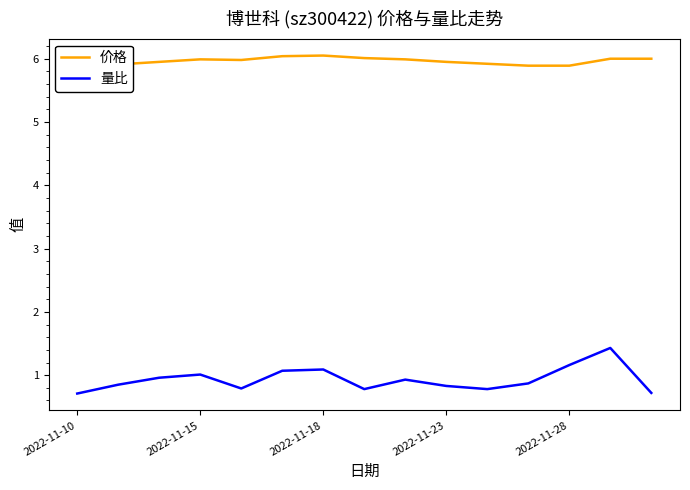

What is the lowest value of the 价格 series?

5.9